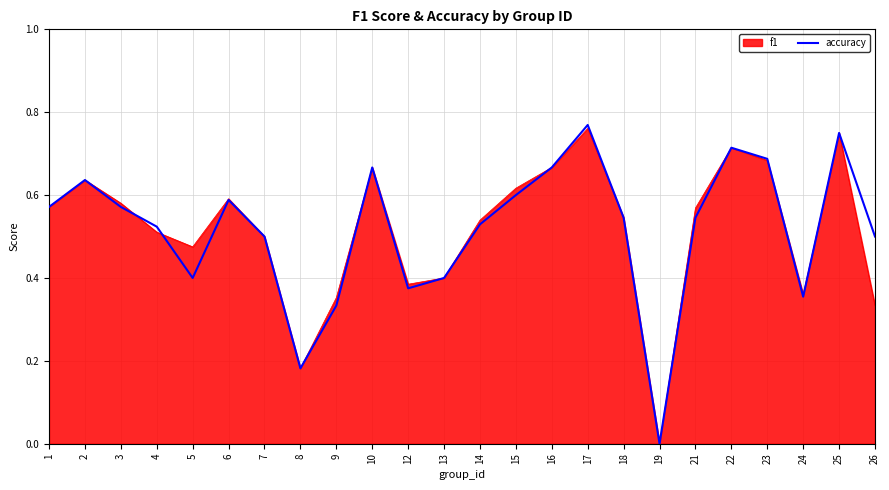

Between 4 and 15, which series saw the biggest shift?

f1